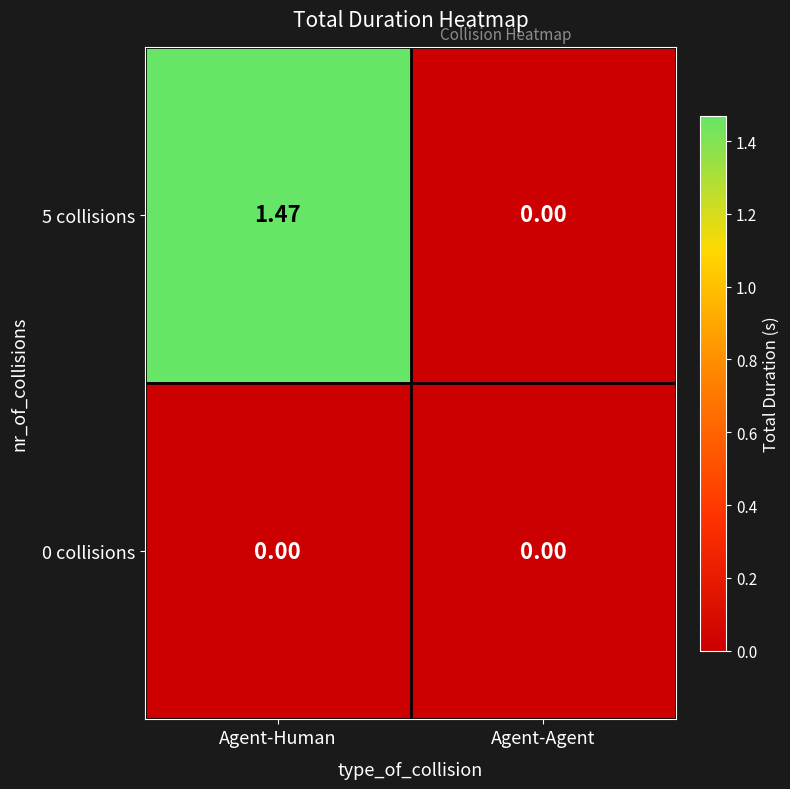

Which category has the highest value across all series?

Agent-Human